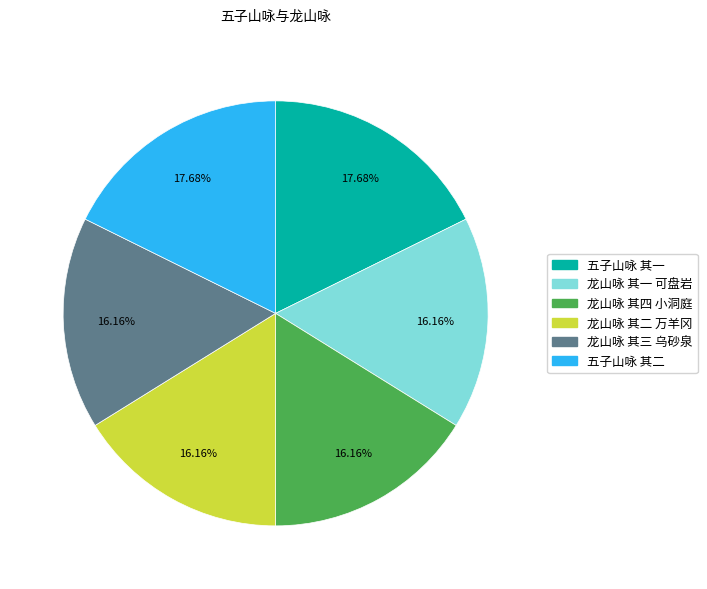

What percentage is the 五子山咏 其二 slice, to the nearest percent?

18%